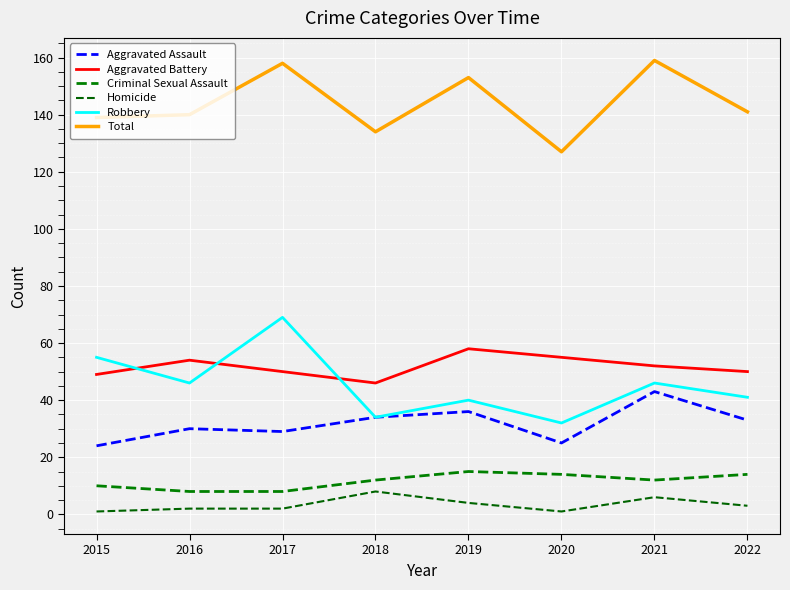

True or false: Aggravated Battery has a value of 49 at 2015.

True